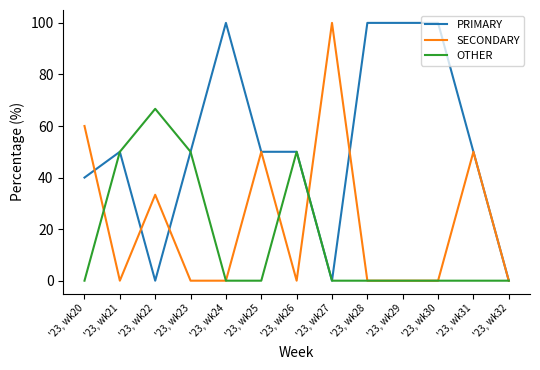

How many distinct data groups are displayed?

3